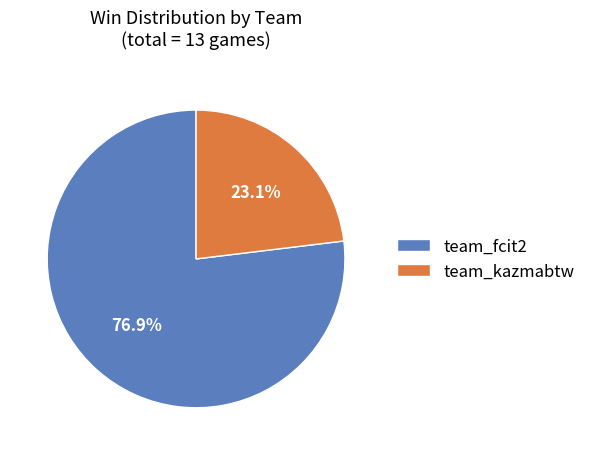

Which slice is the largest?

team_fcit2